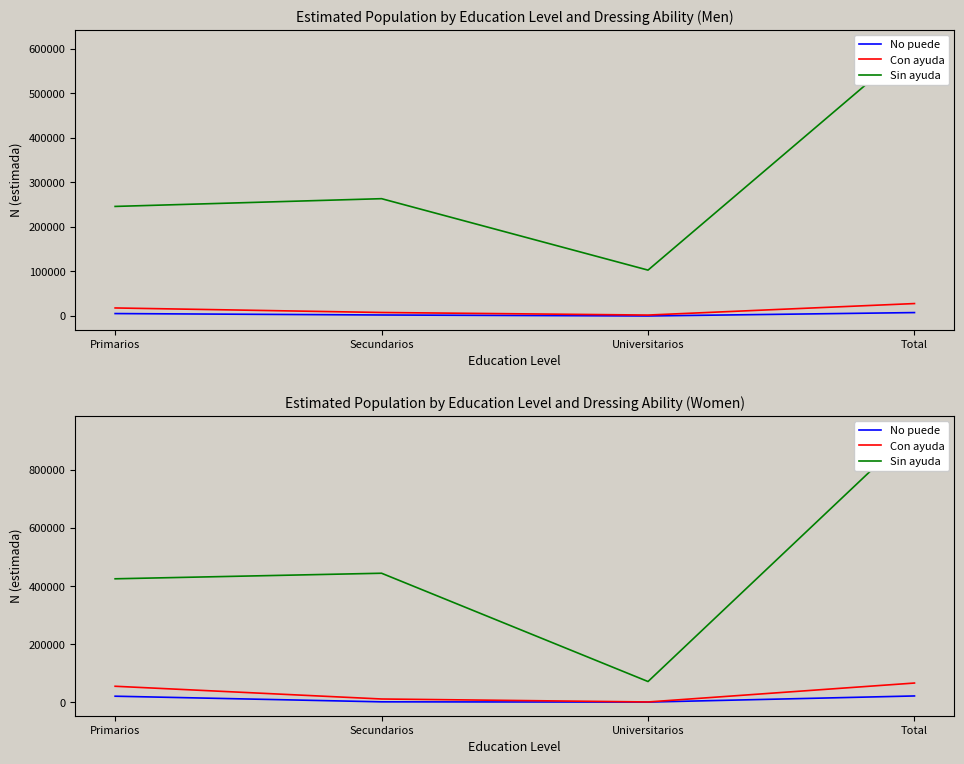

List the series in order of their peak value, highest first.

Sin ayuda, Con ayuda, No puede